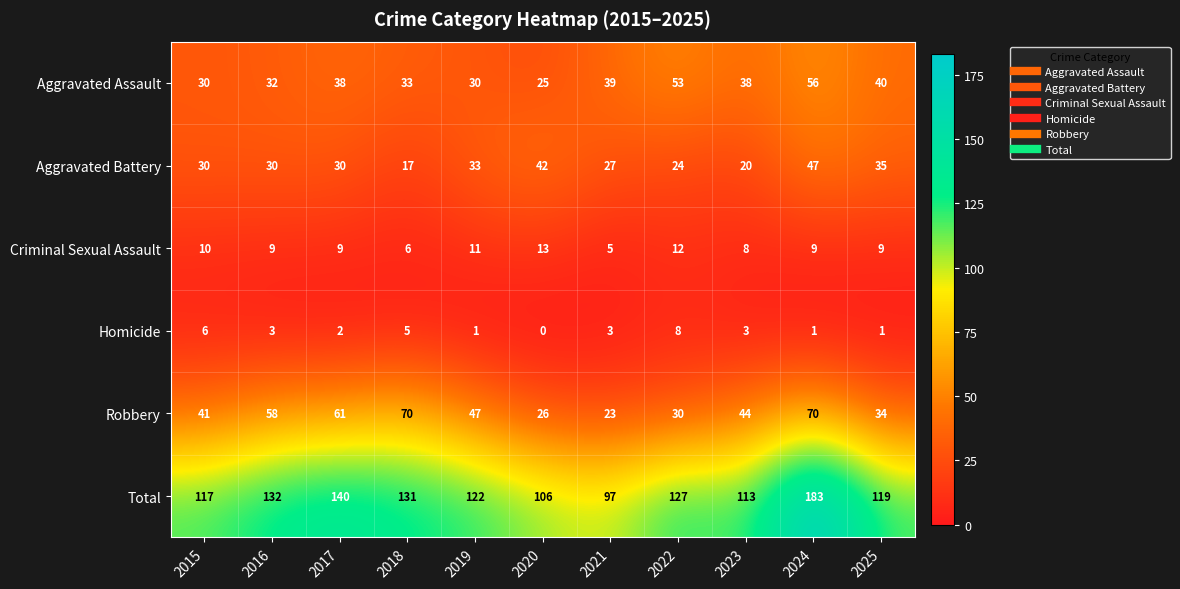

The Aggravated Battery series shows 44 at 2015. True or false?

False